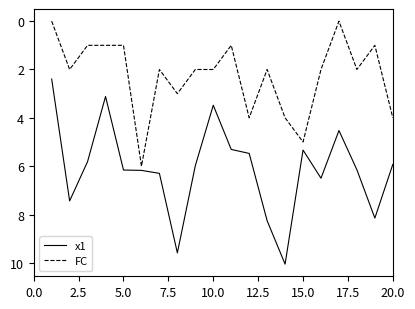

Which series has the largest total across all categories?

x1